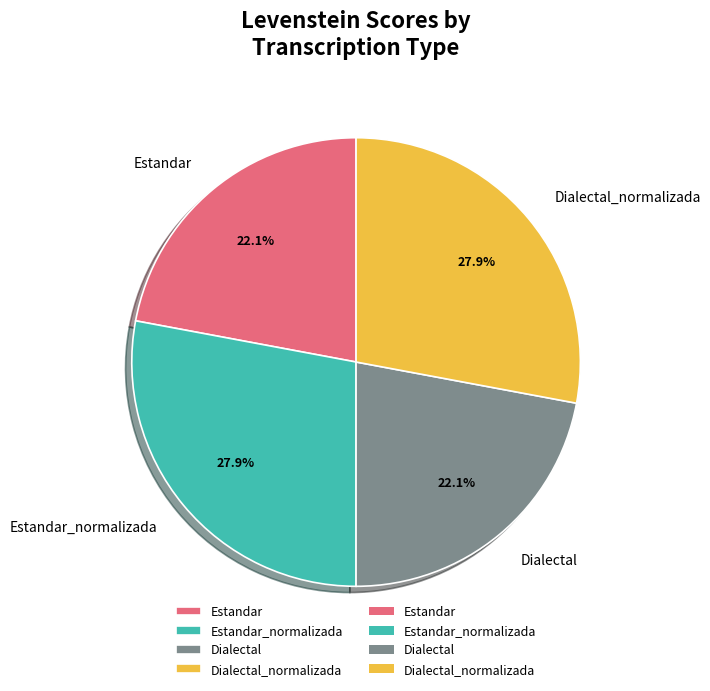

Approximately how many times larger is the value at Estandar_normalizada compared to Dialectal?

1.3